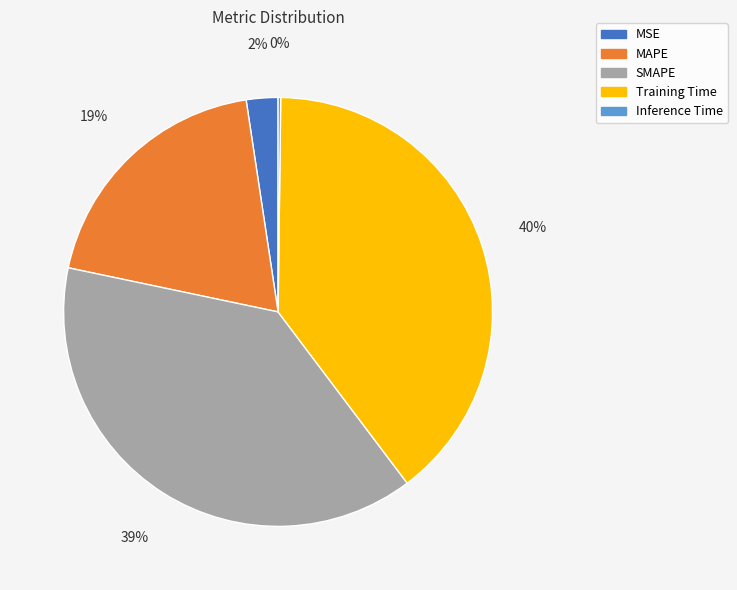

To the nearest percent, what percentage of the pie is MSE?

2%